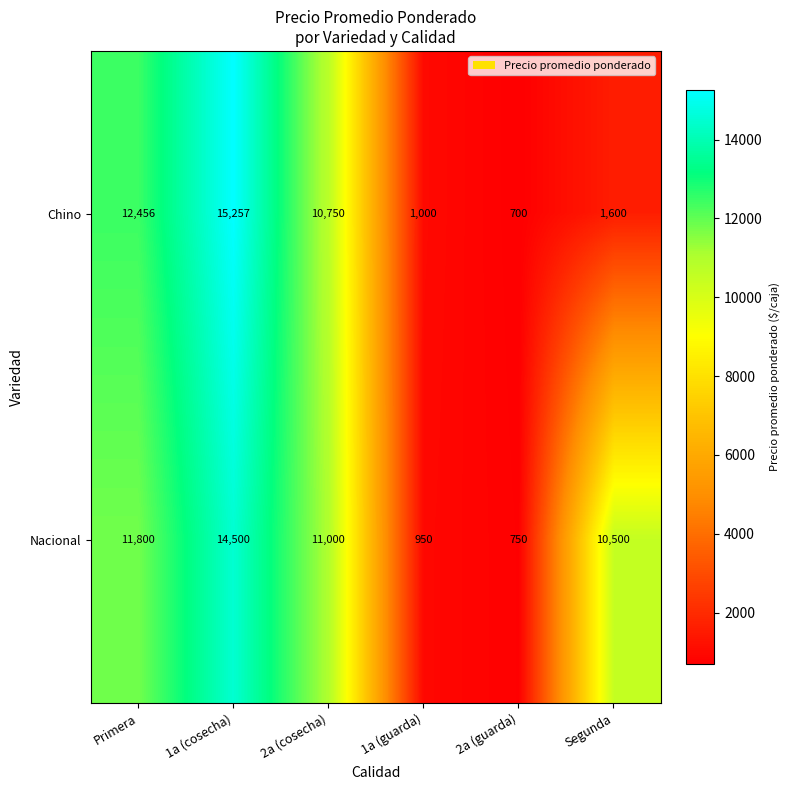

Where is Chino nearest to the value 7978?

2a (cosecha)